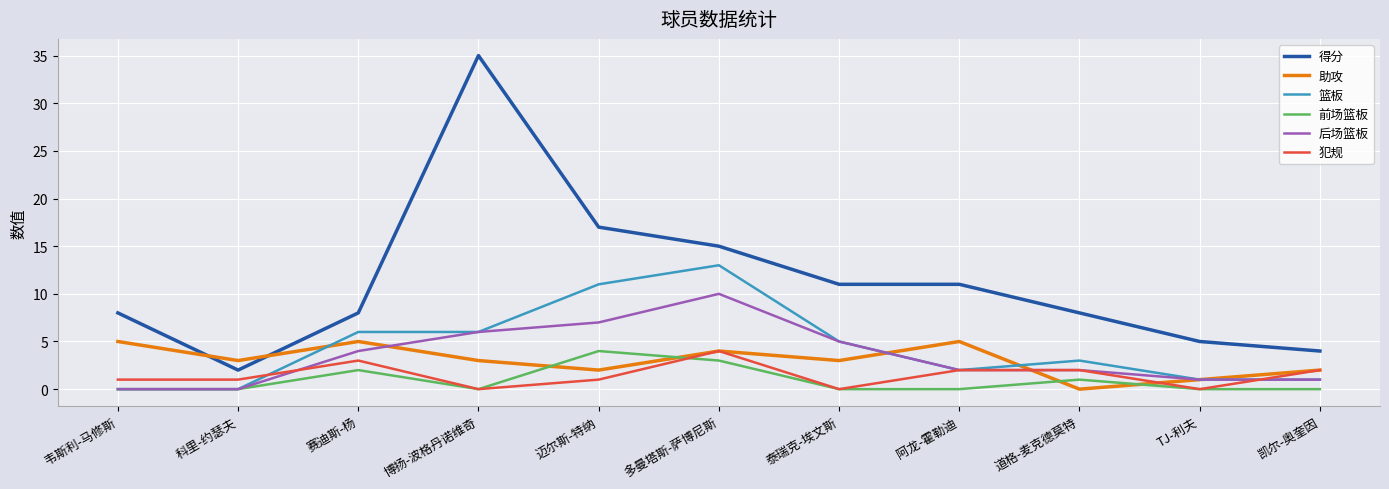

How many lines are shown in the chart?

6